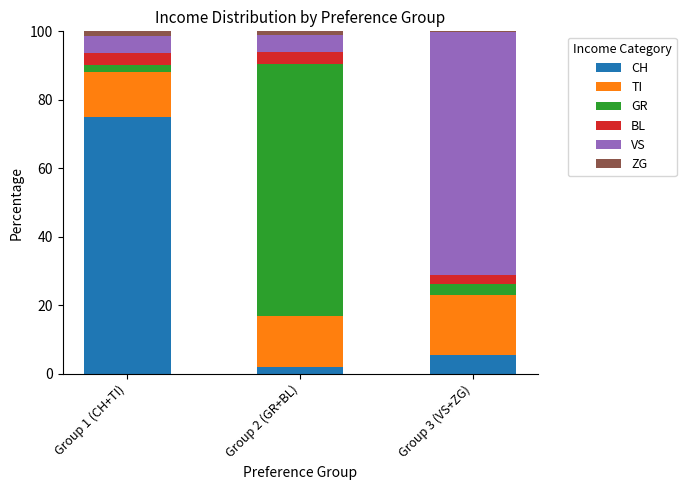

At which label is CH closest to 38?

Group 3 (VS+ZG)